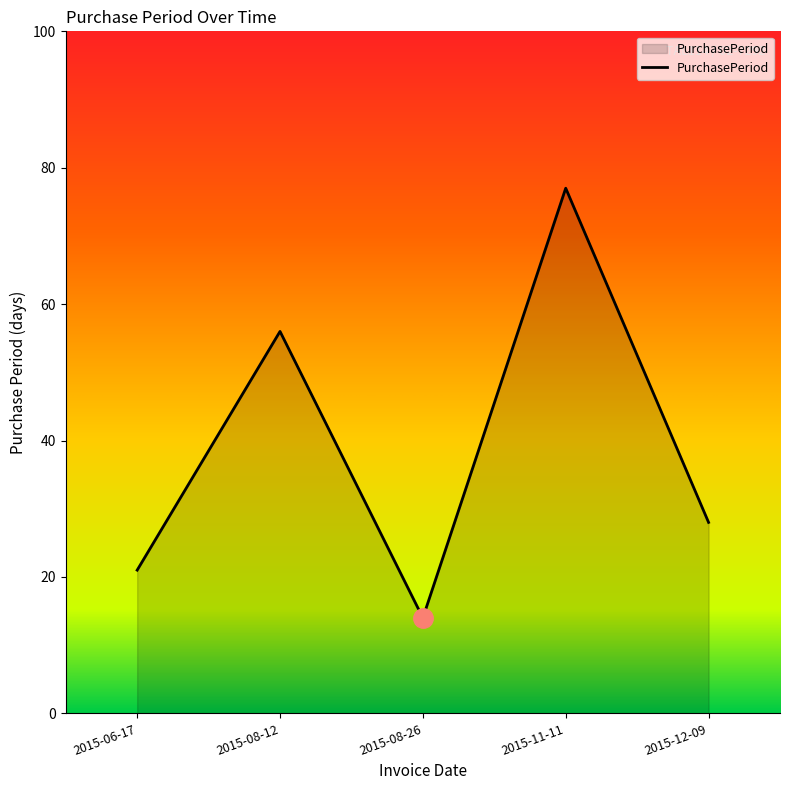

True or false: the data shows 38 at 2015-11-11.

False